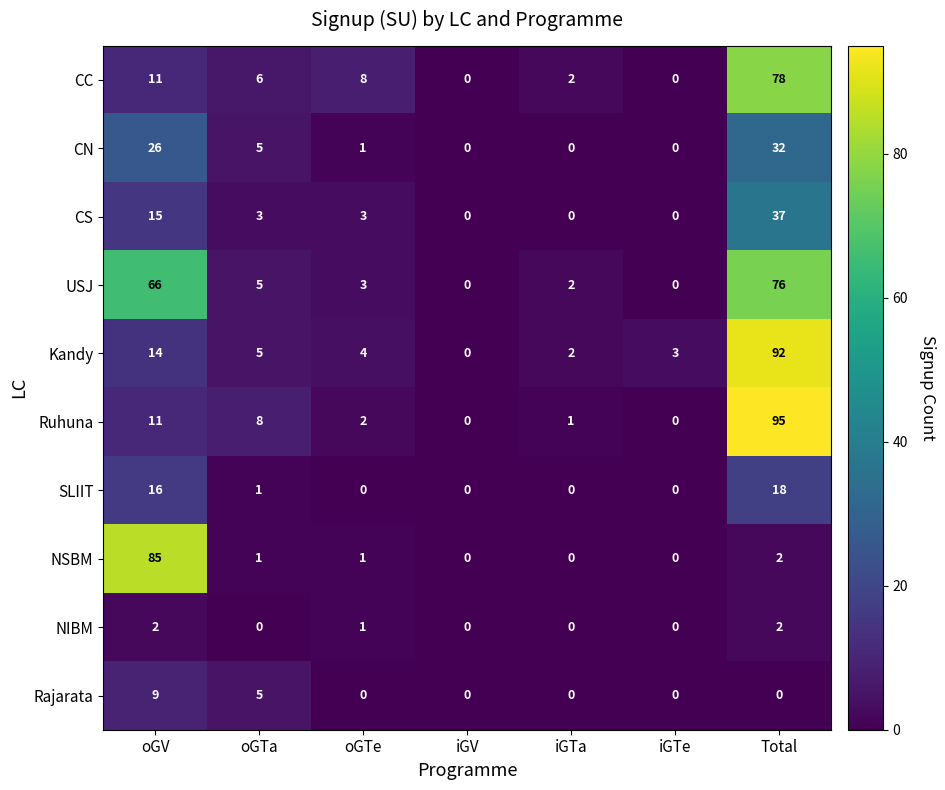

How many data points does each series have?

7